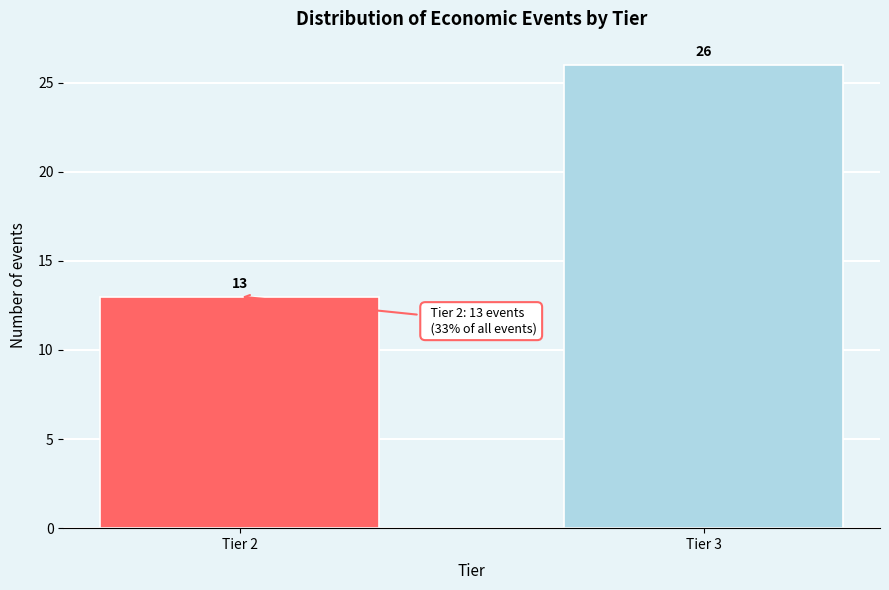

Reading left to right, what are all the values shown in this chart?

Tier 2=13	Tier 3=26